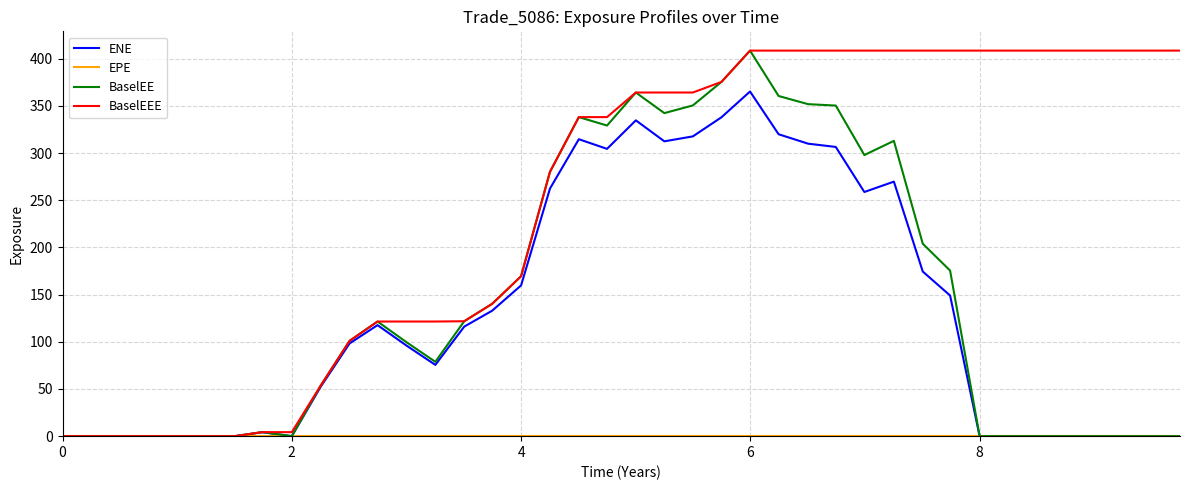

Which series has the largest total across all categories?

BaselEEE